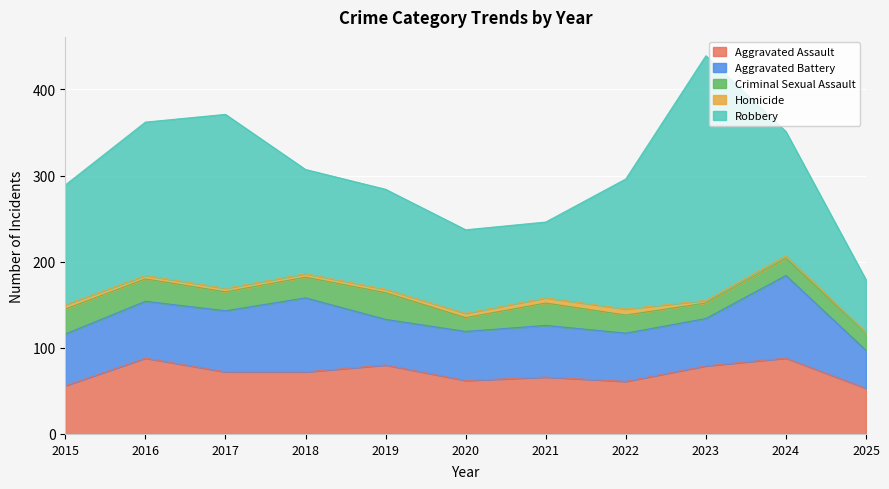

What is the spread (max minus min) of values at 2018?

117